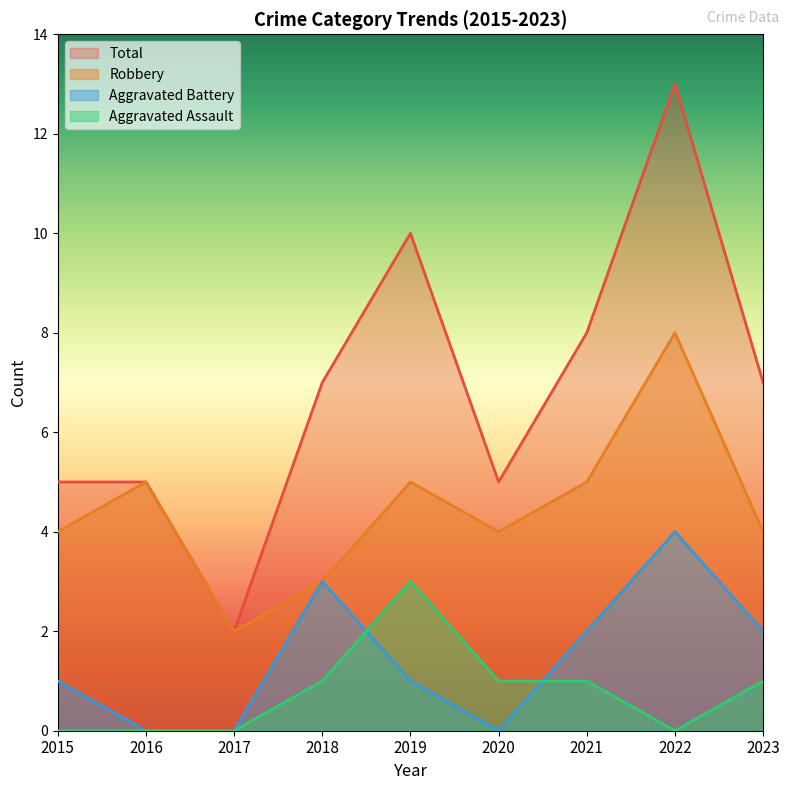

The Total series shows 5 at 2023. True or false?

False